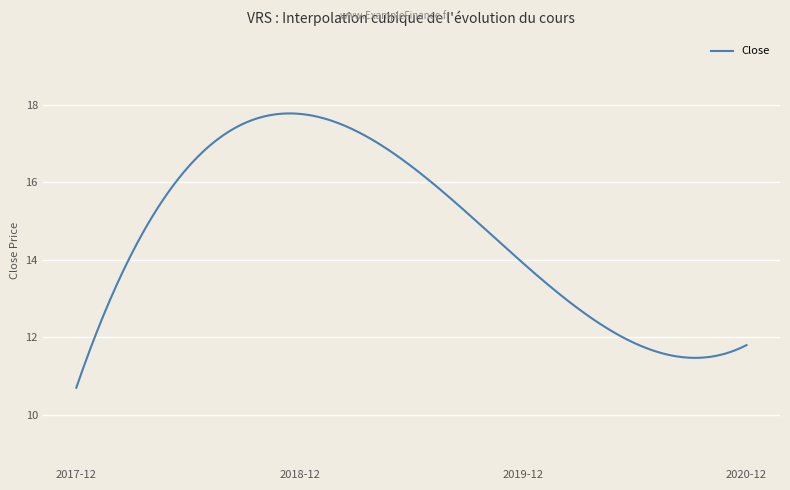

What is the greatest value displayed?

17.8